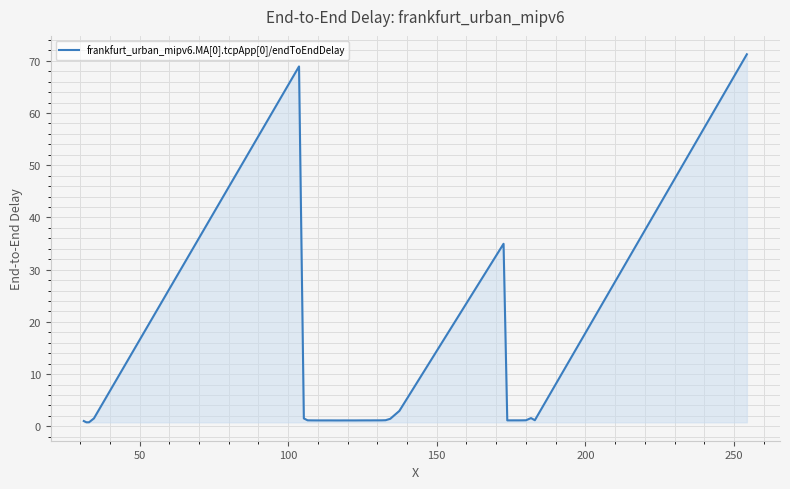

What is the difference between the maximum and minimum values?

70.5